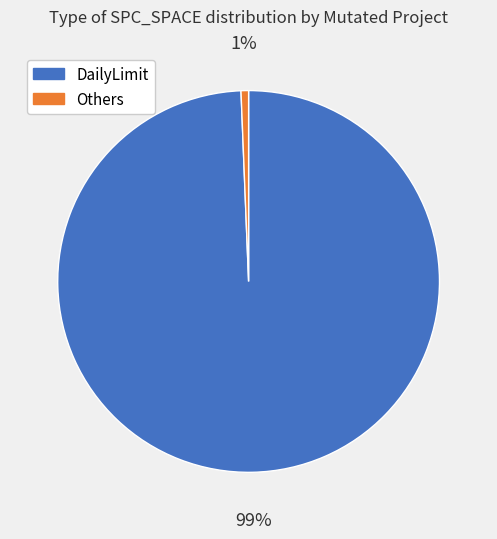

Which has a higher value, Others or DailyLimit?

DailyLimit